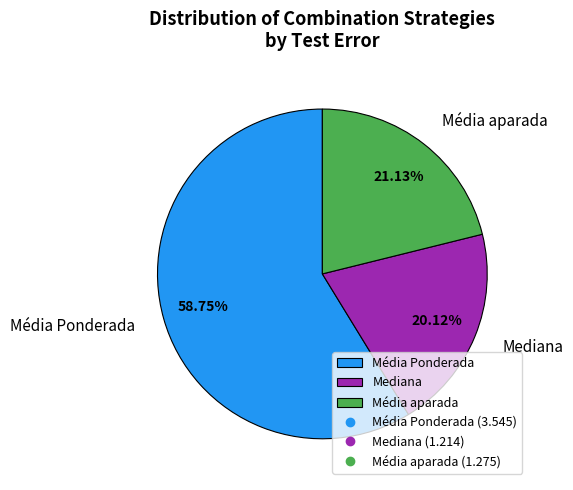

Does any single category account for the majority?

Yes